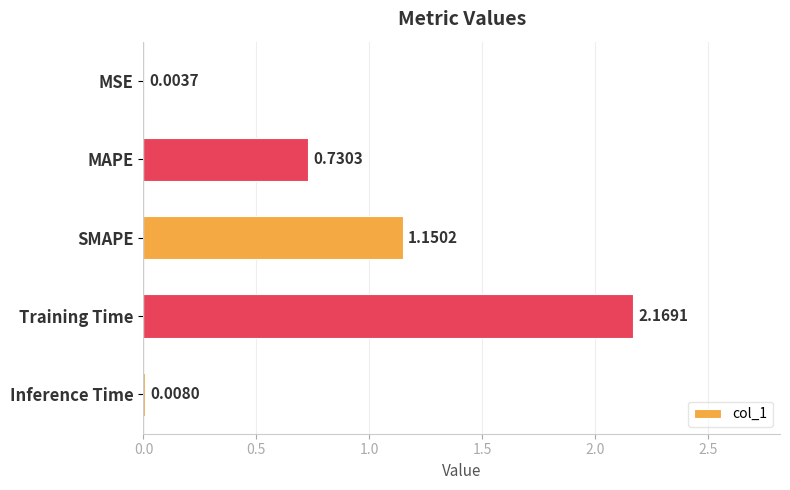

What is the sum of all values?

4.1